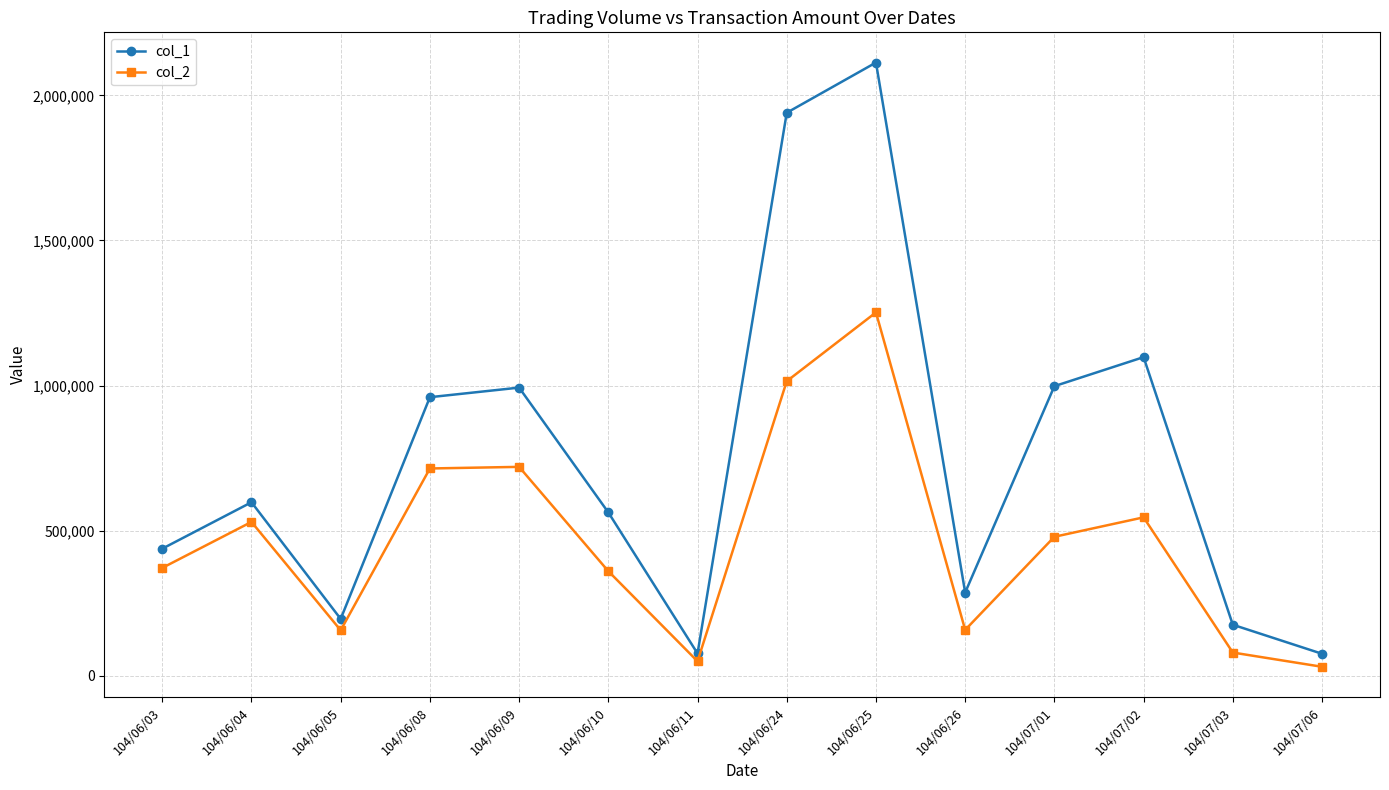

What is the label of the 10th point from the right?

104/06/09